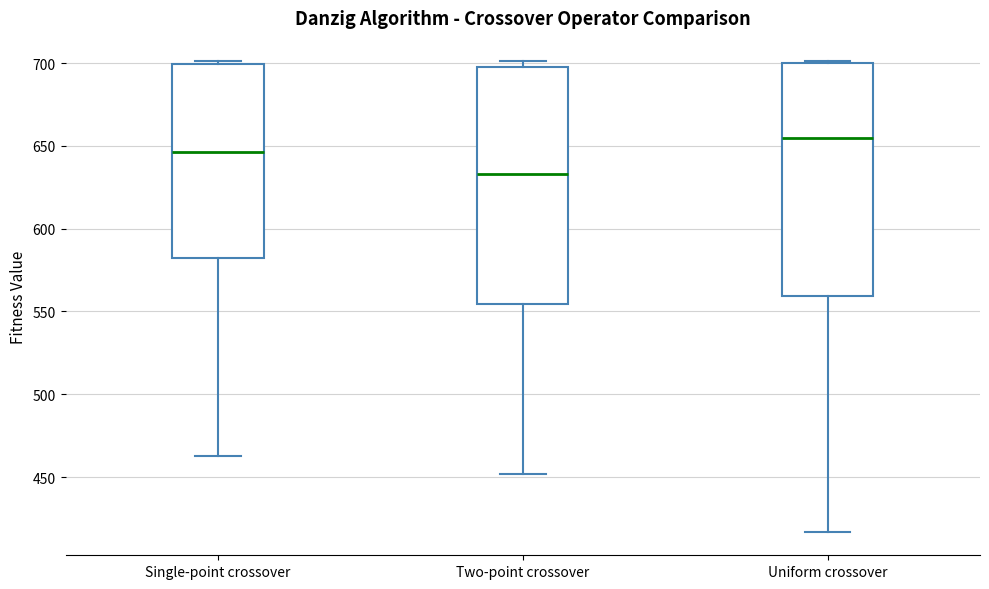

Reading left to right, transcribe this box plot: for each box, give where its median line is, the range the box spans, and where its two whiskers end, as read against the y-axis. The values are not printed on the chart, so give them approximately, as read against the axis.

Single-point crossover: median 645, box 580 to 700, whiskers 465 to 700 (just above the box's upper edge)
Two-point crossover: median 635, box 555 to 700, whiskers 450 to 700 (just above the box's upper edge)
Uniform crossover: median 655, box 560 to 700, whiskers 415 to 700